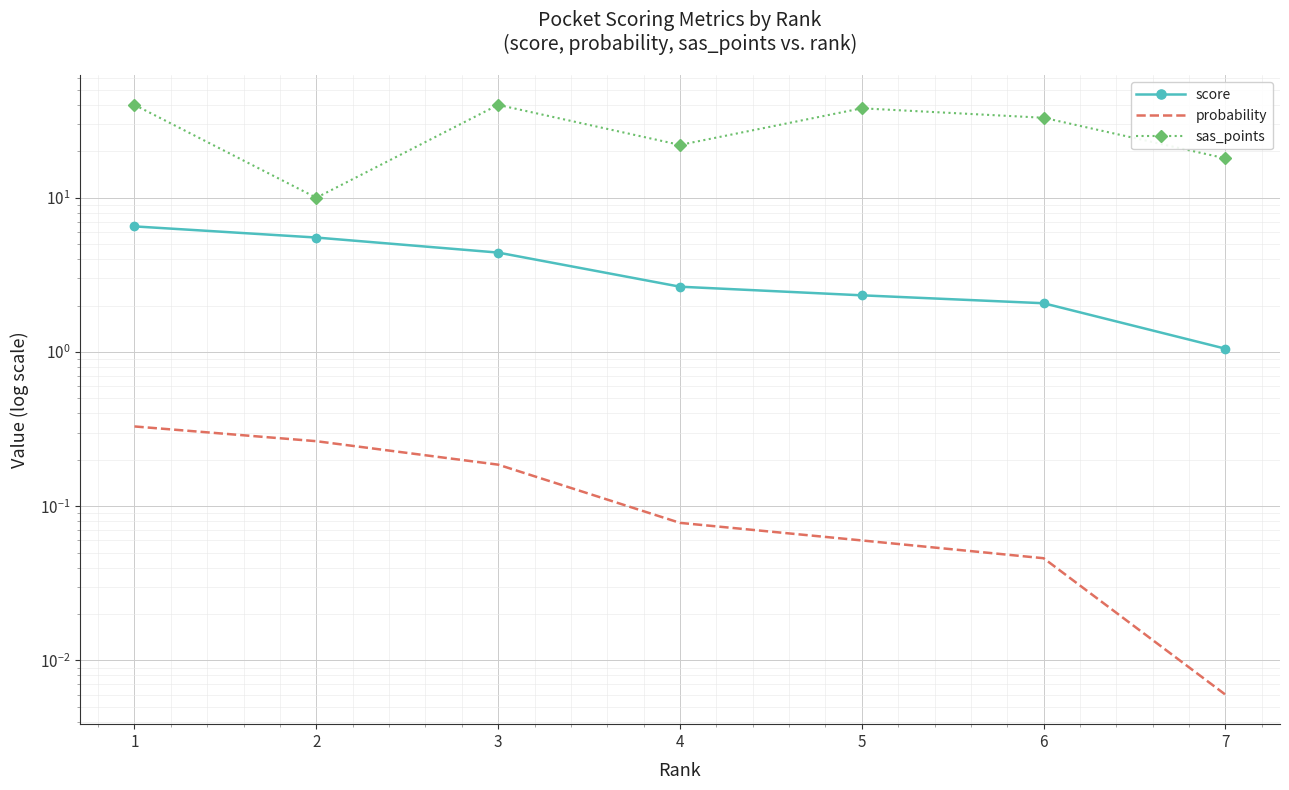

What is the sum of the score values at 6 and 2?

7.6